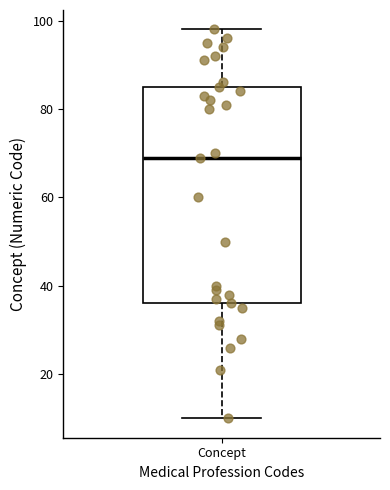

Where does the median line of the box for Concept sit on the y-axis? The values are not printed on the chart, so give them approximately, as read against the axis.

70